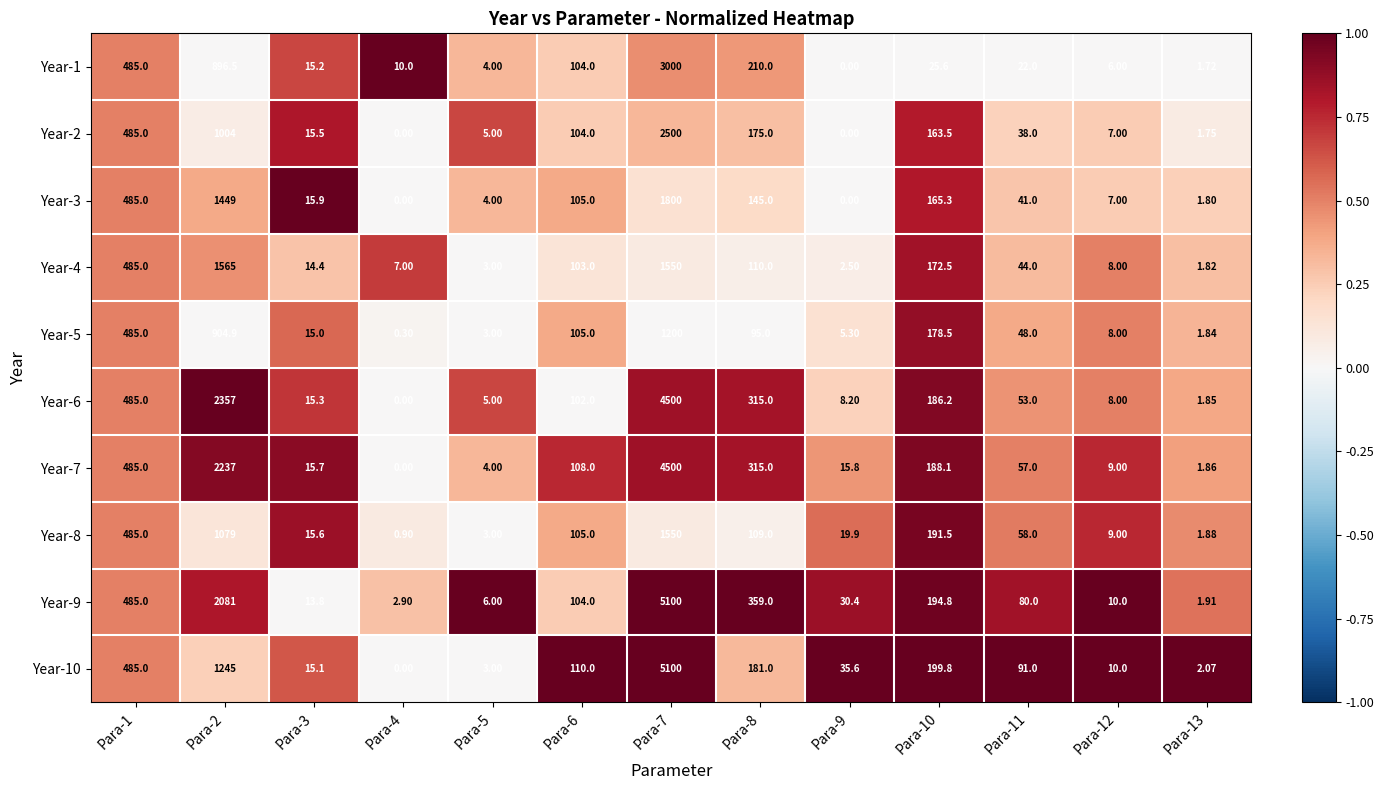

Is the value of Year-1 at Para-4 greater than the value of Year-10 at Para-2?

No